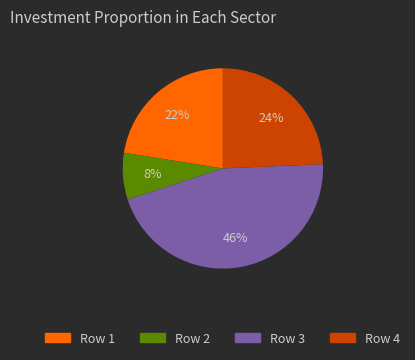

Is there a majority slice in this chart?

No